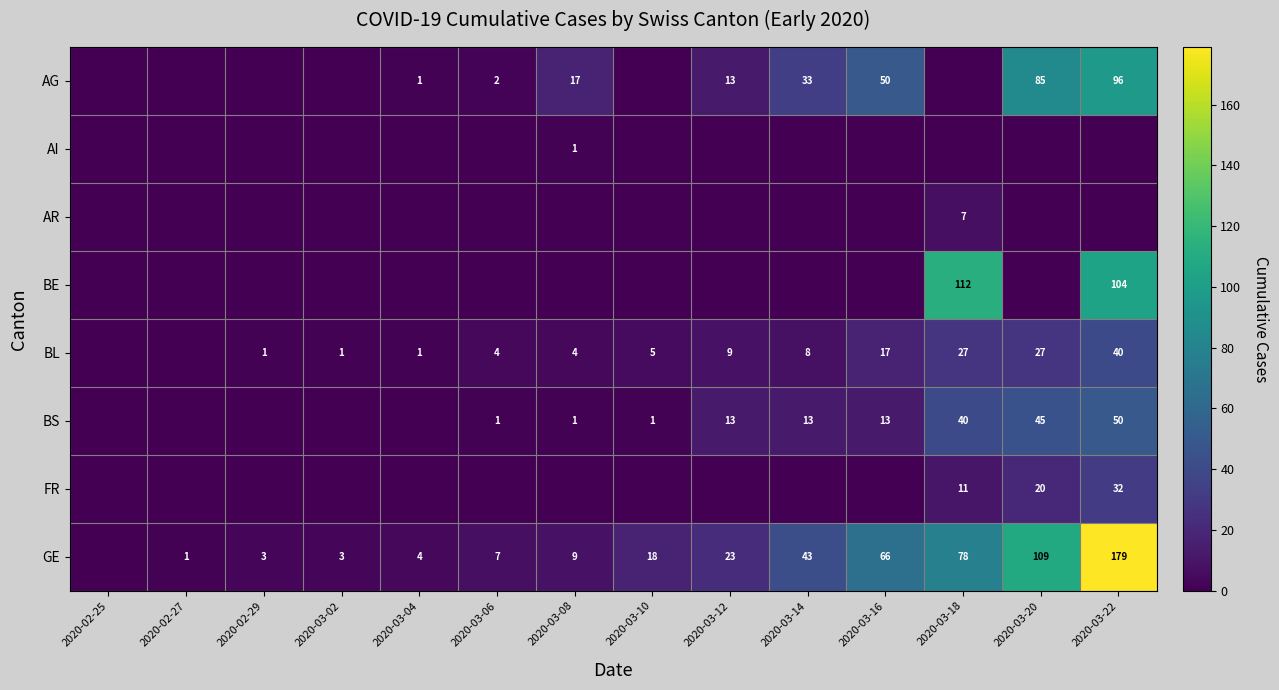

At how many categories does at least one series exceed 124?

1